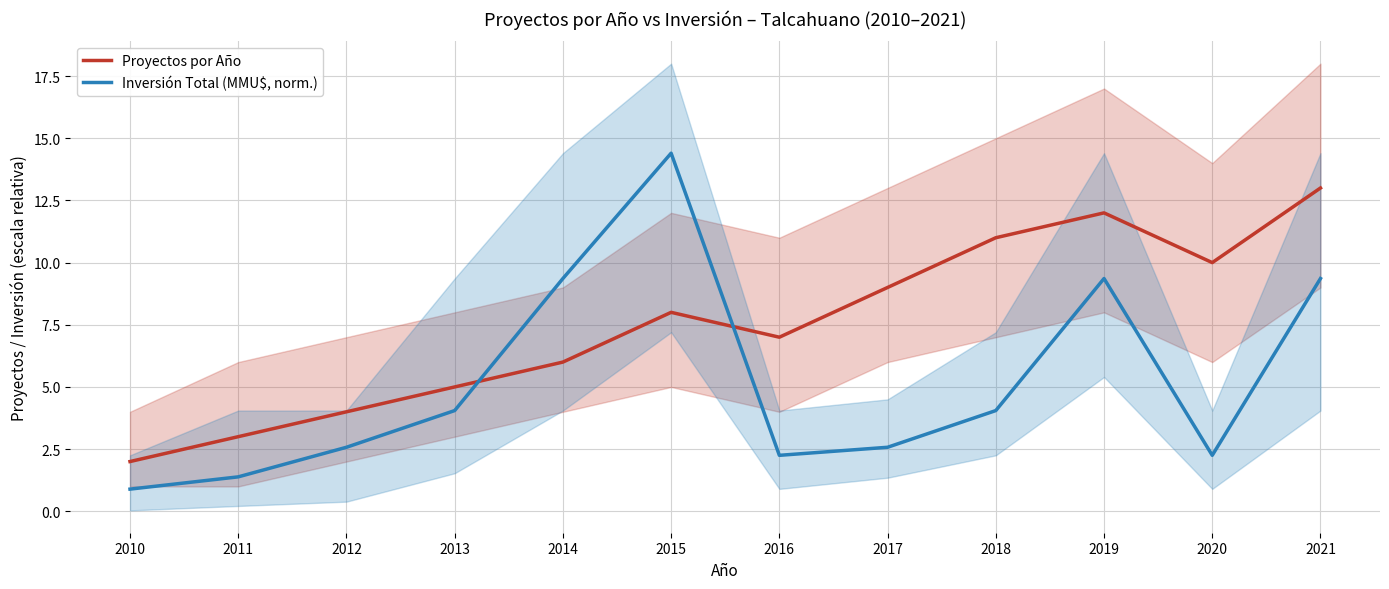

Rank the series at 2015 from highest to lowest value.

Inversión Total (MMU$, norm.), Proyectos por Año